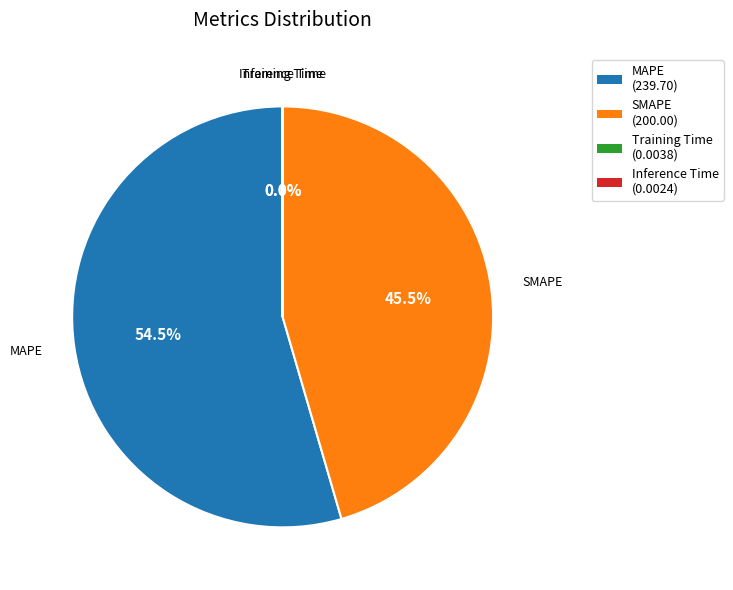

What is the ratio of the value at SMAPE to the value at MAPE?

0.8